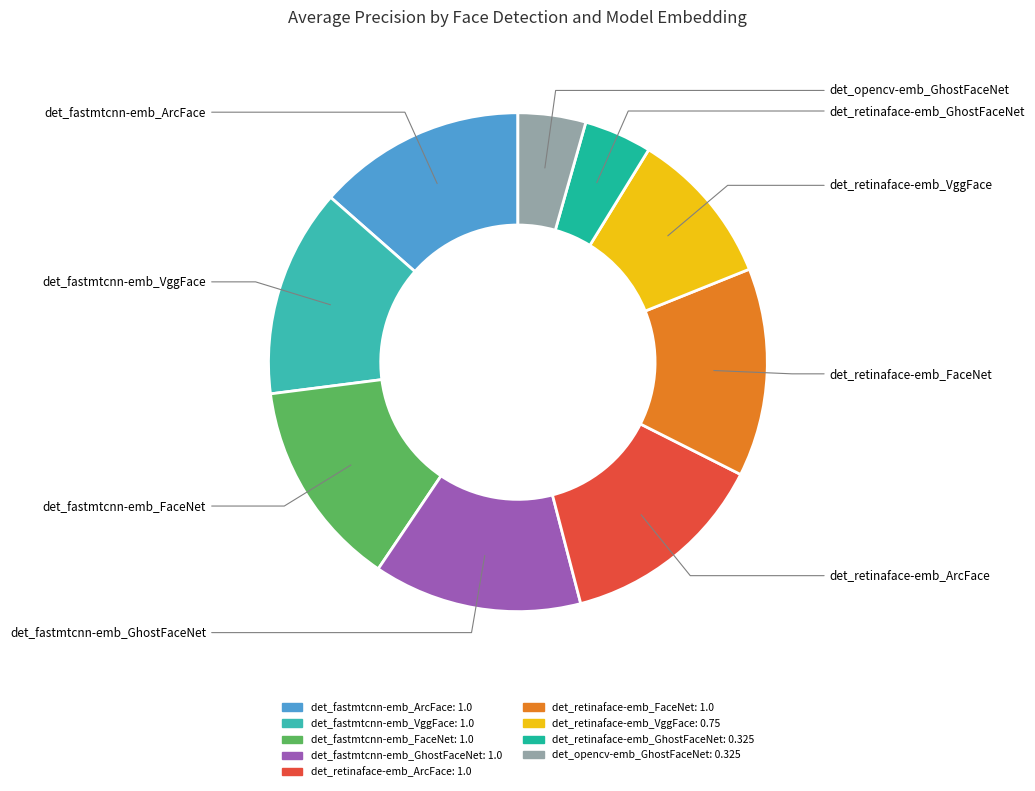

The det_fastmtcnn-emb_FaceNet slice represents 14% of the pie. True or false?

True